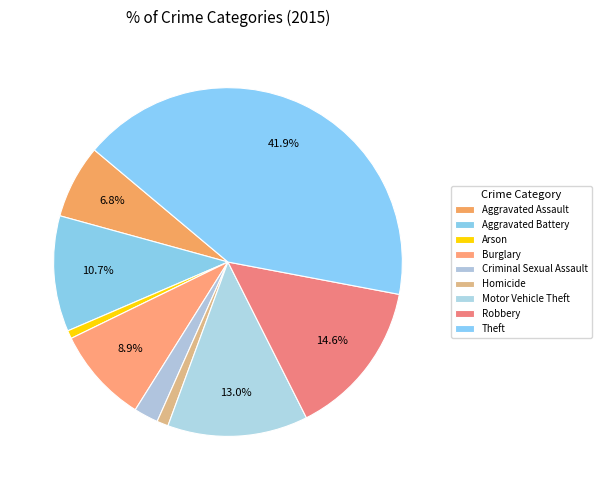

What is the largest slice in the pie chart?

Theft